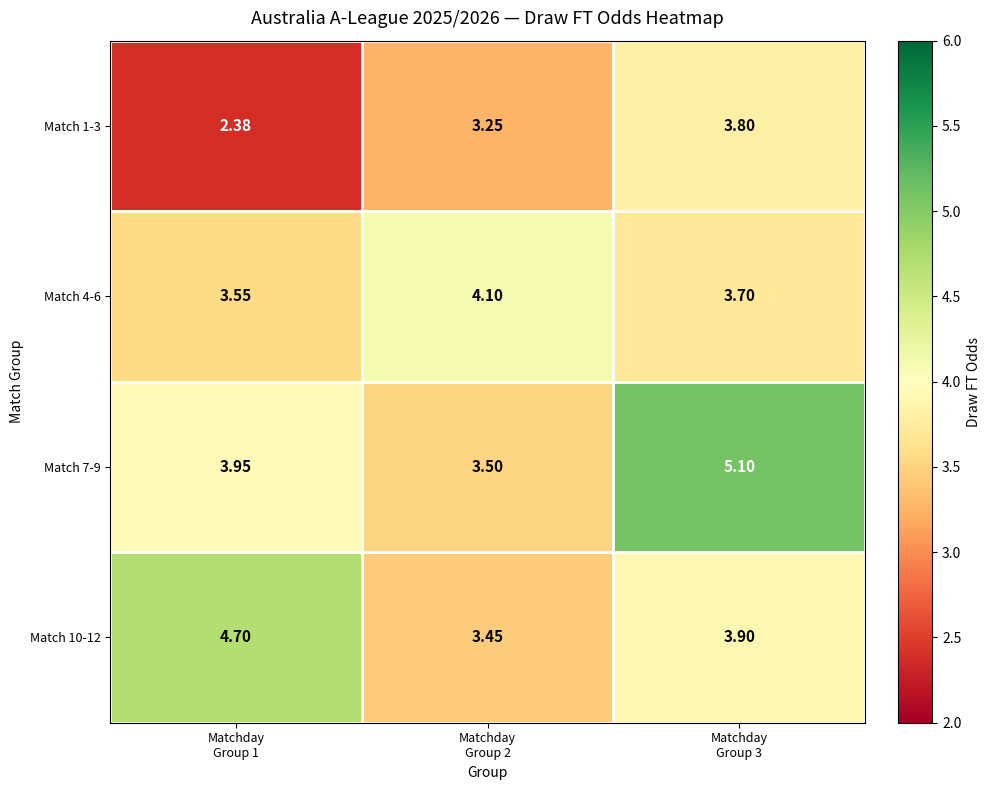

Count the number of categories in the chart.

3